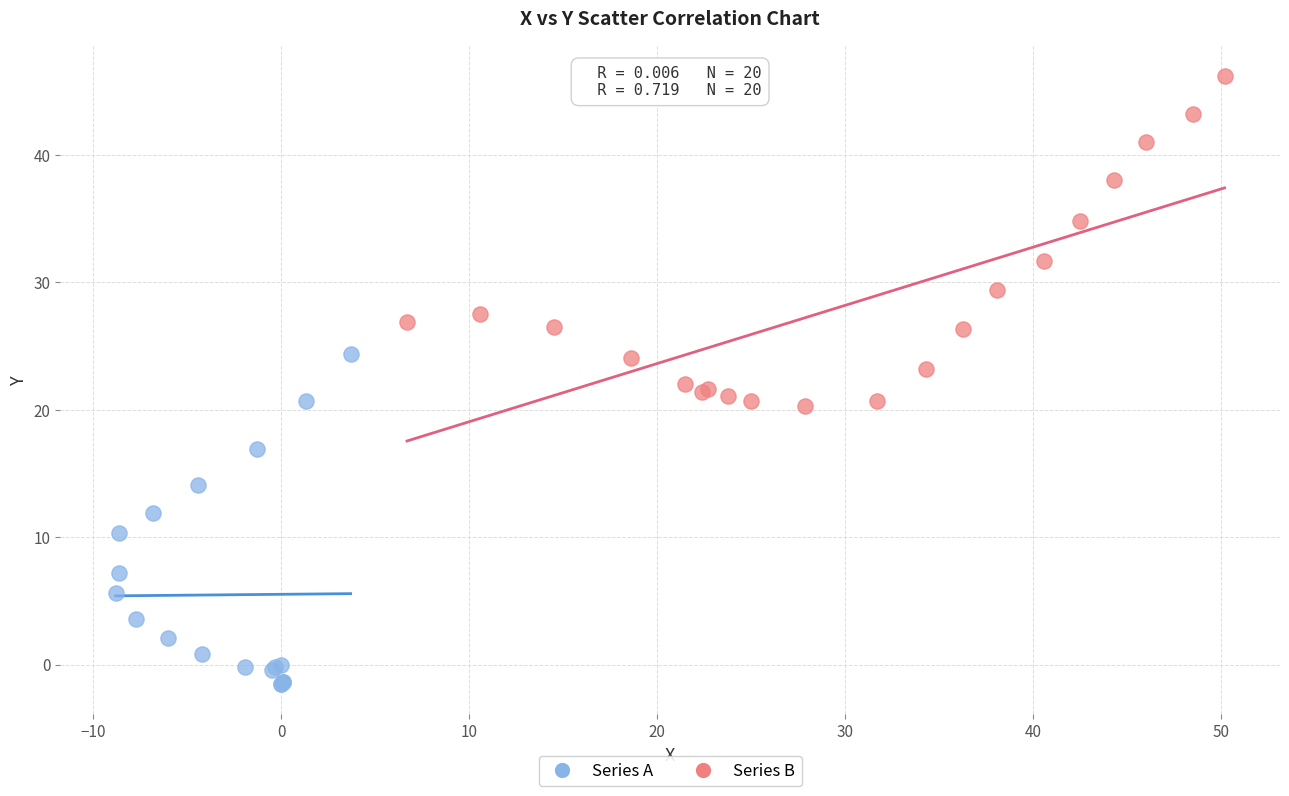

Which series reaches the minimum Y coordinate?

Series A